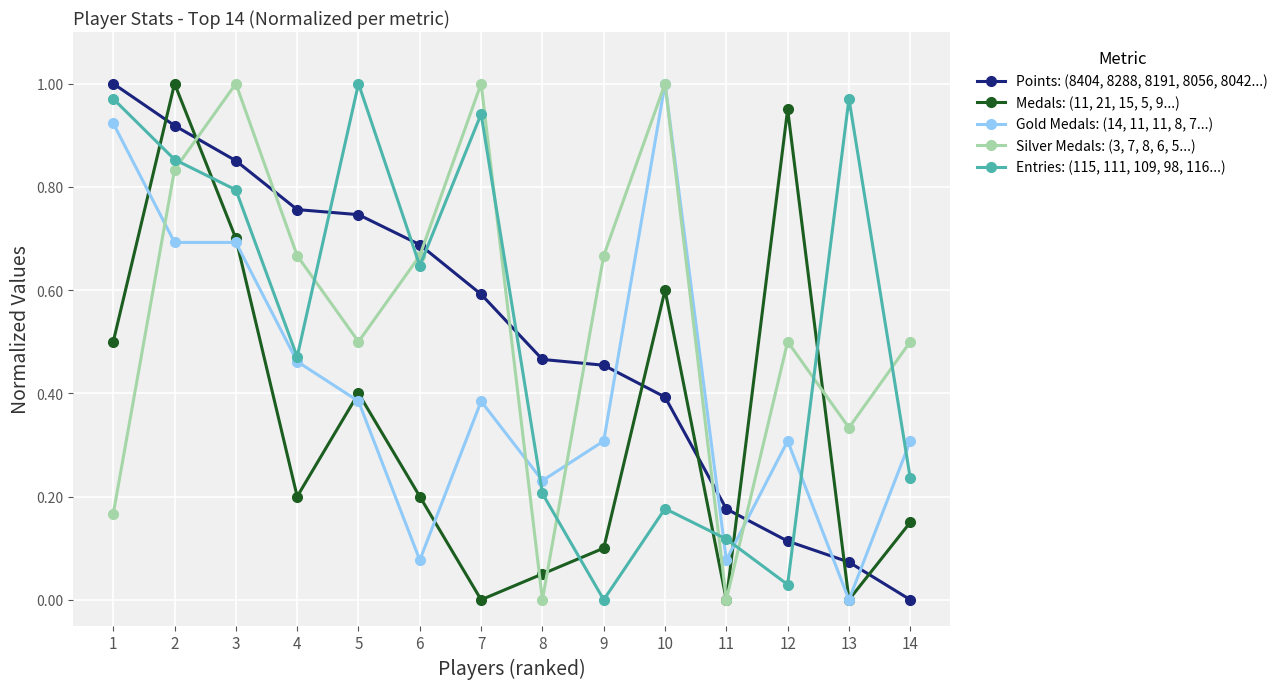

How many positive values does the Points: (8404, 8288, 8191, 8056, 8042...) series have?

13